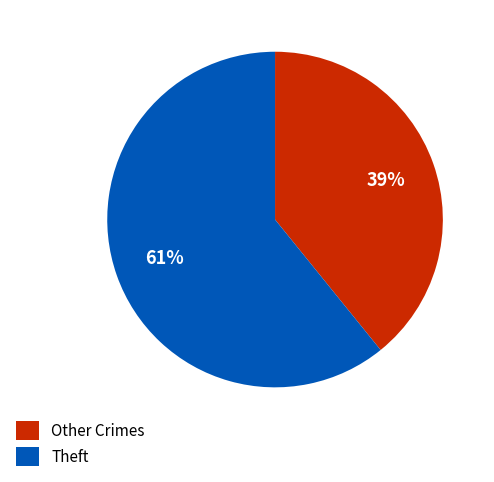

To the nearest percent, what is the difference between the largest and smallest slice percentages?

22%